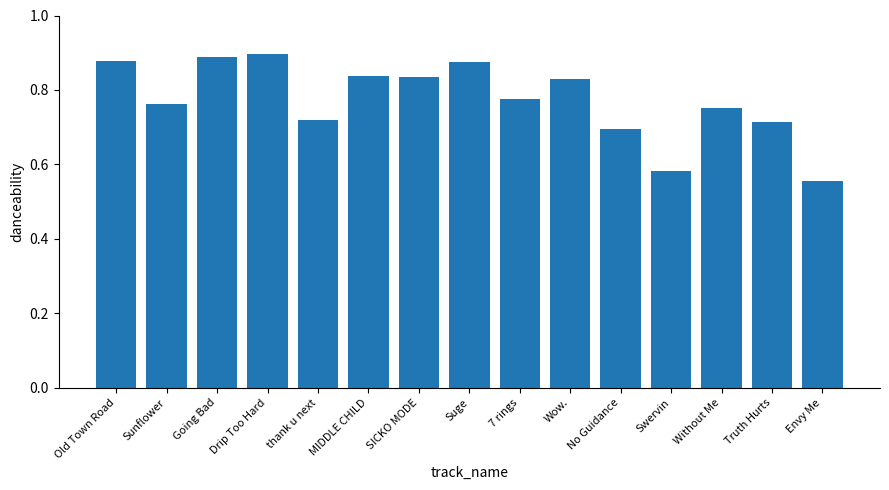

How many bars are there in total?

15